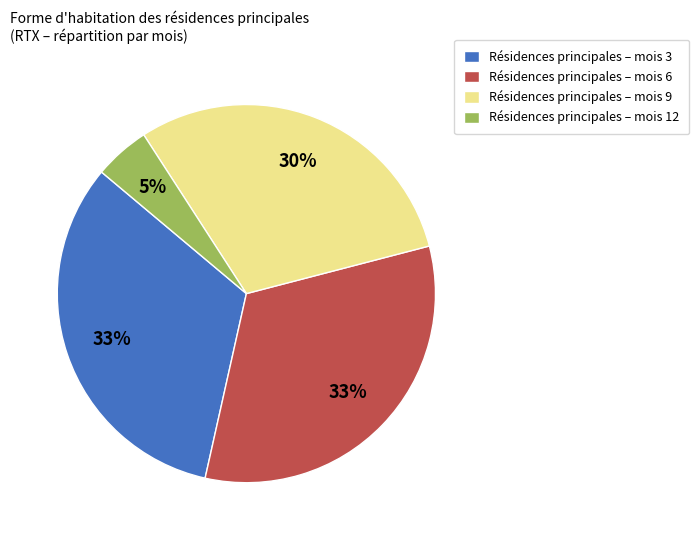

The Résidences principales – mois 6 slice represents 33% of the pie. True or false?

True